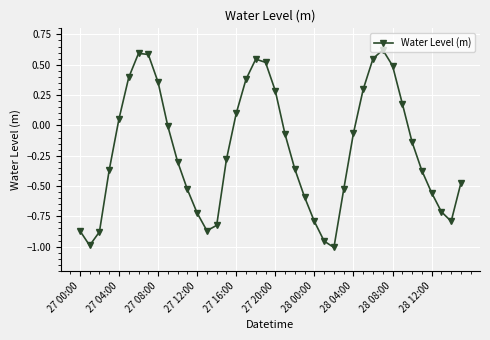

True or false: the data has more than 0 interior local peaks.

True